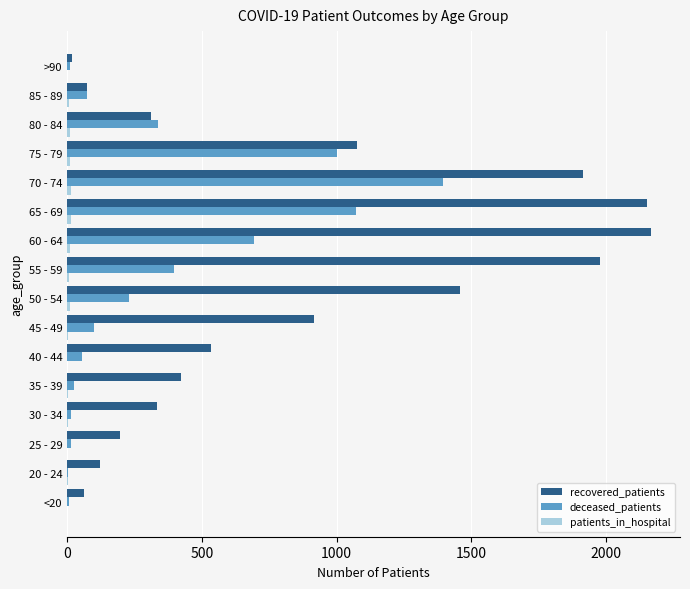

Which series has the largest total across all categories?

recovered_patients